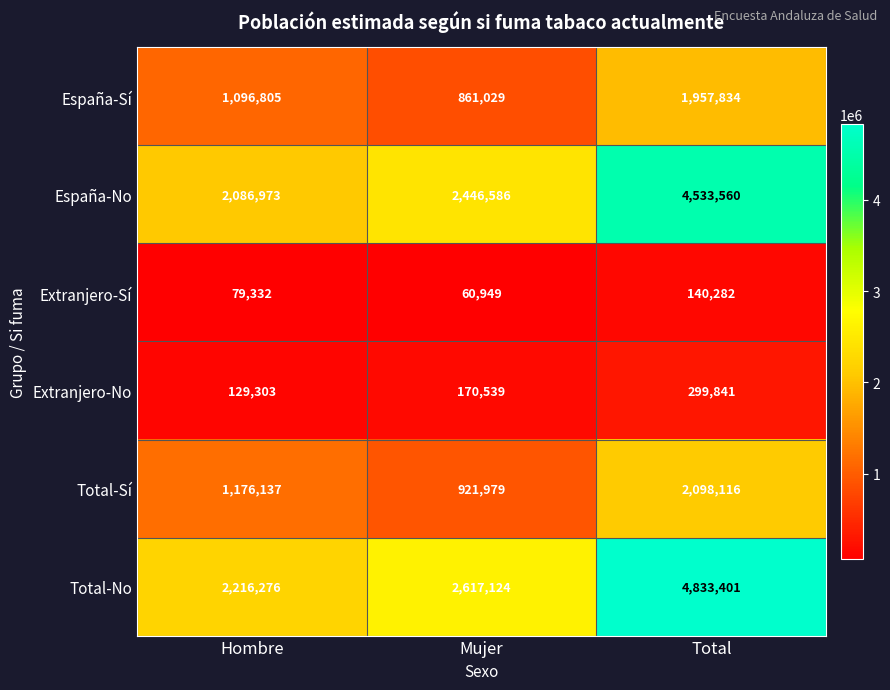

Where is Total-Sí nearest to the value 1510047?

Hombre